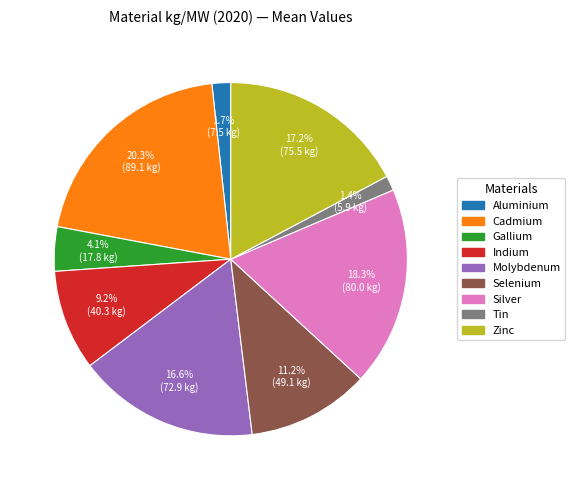

To the nearest percent, what is the combined percentage of Aluminium and Gallium?

6%